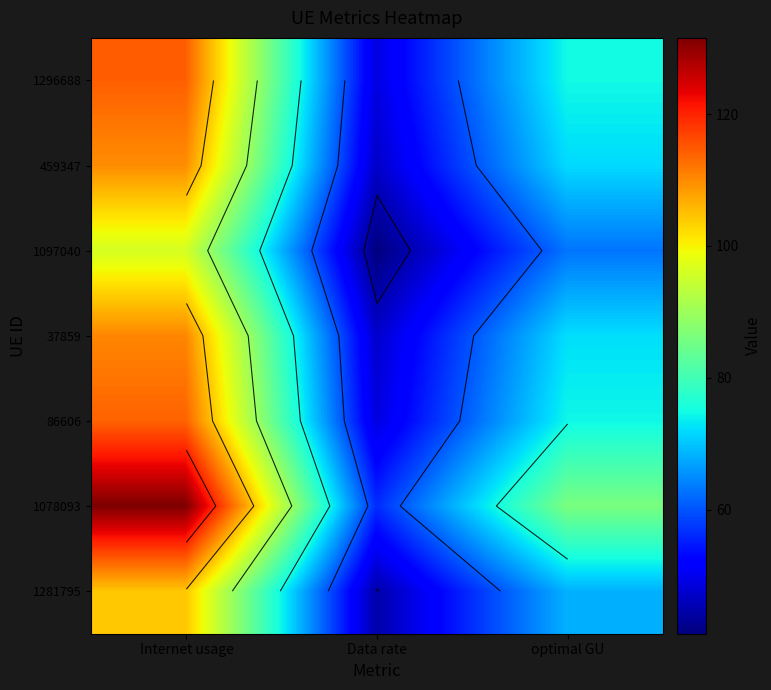

True or false: 1078093 has a value of 131.6 at Internet usage.

True